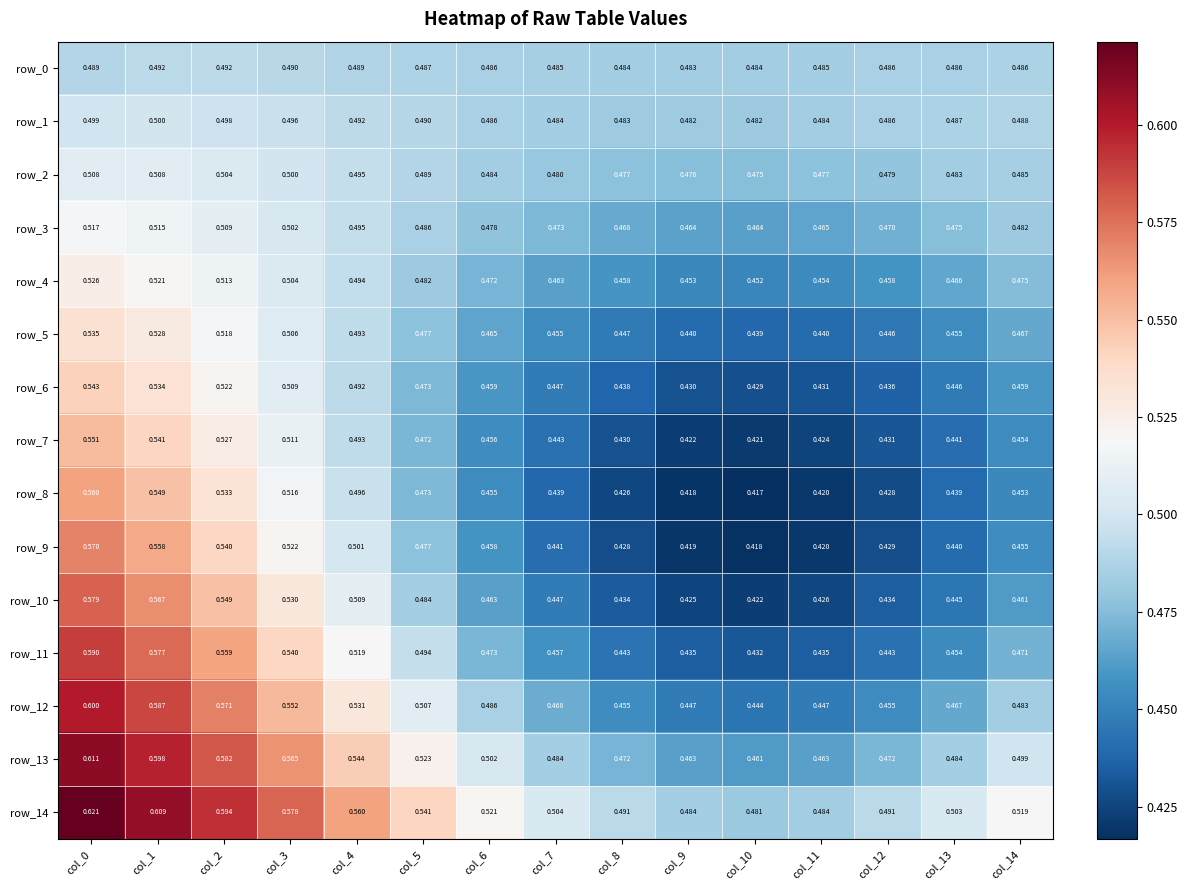

What is the sum of all row_11 values?

7.3